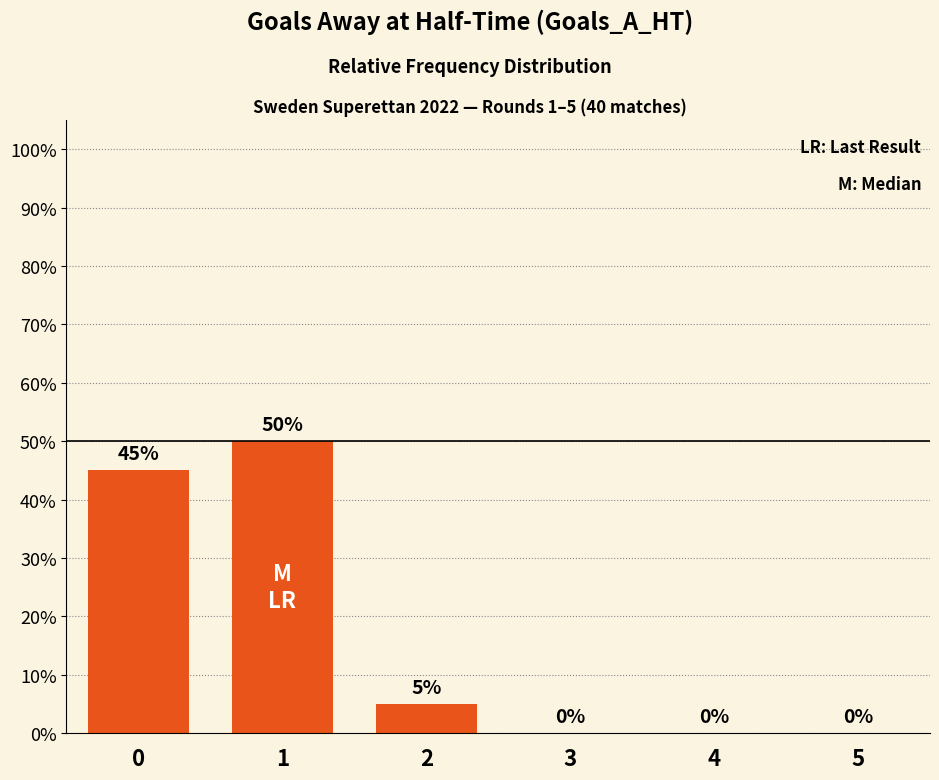

Are the bars grouped side by side (vs. stacked)?

No